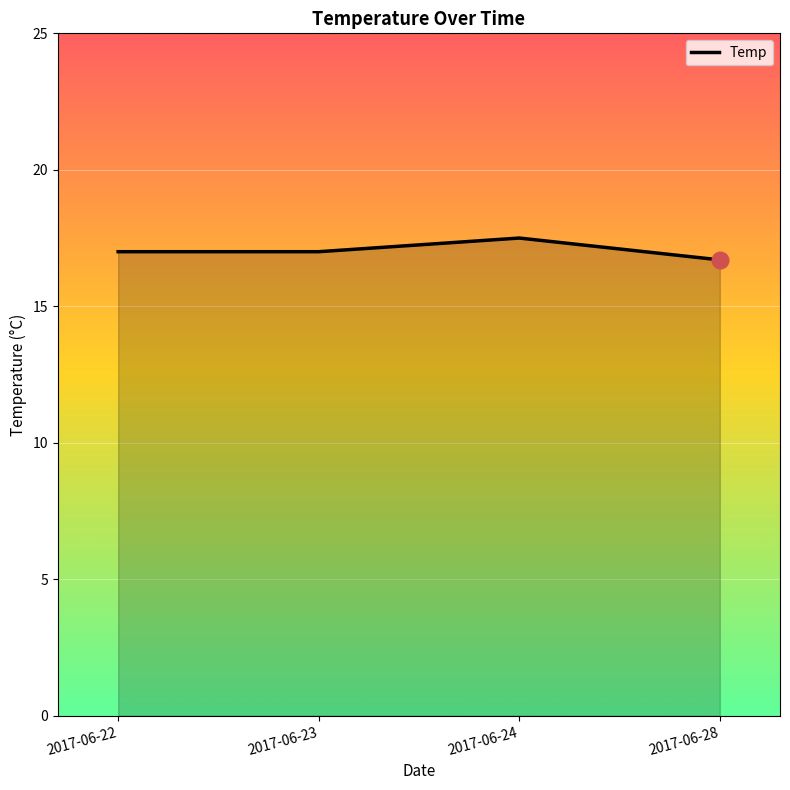

What value does the data have at 2017-06-22?

17.0